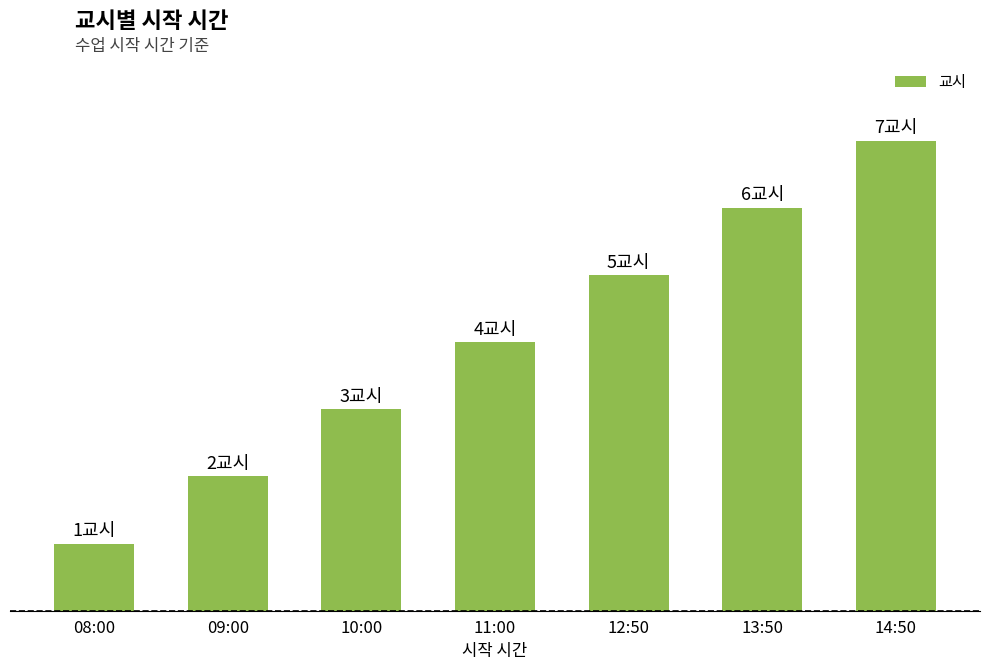

What is the average value?

4